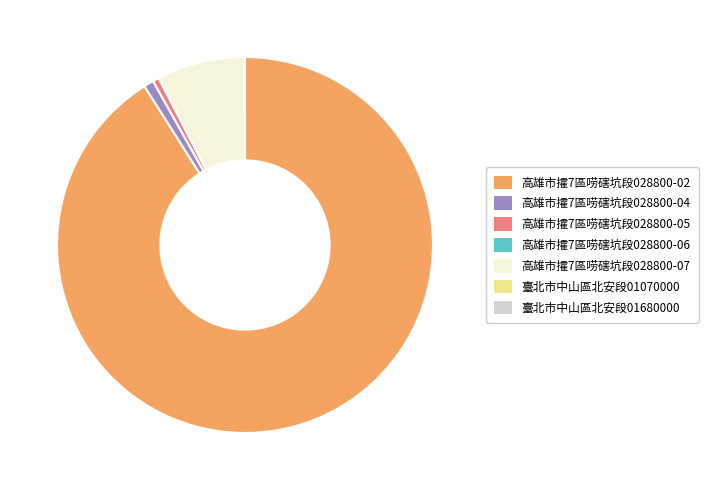

Is it true that 高雄市攉7區唠磍坑段028800-07 is 20% of the pie?

False